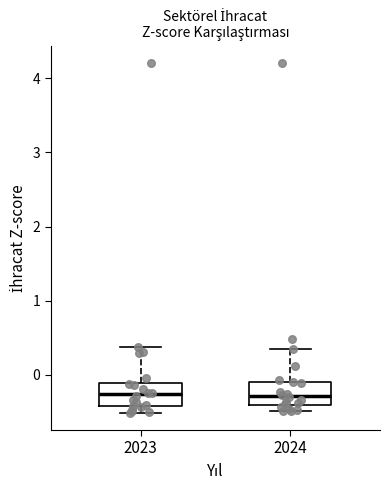

Where is the lower edge of the box at x = 2023 on the y-axis? The values are not printed on the chart, so give them approximately, as read against the axis.

-0.4